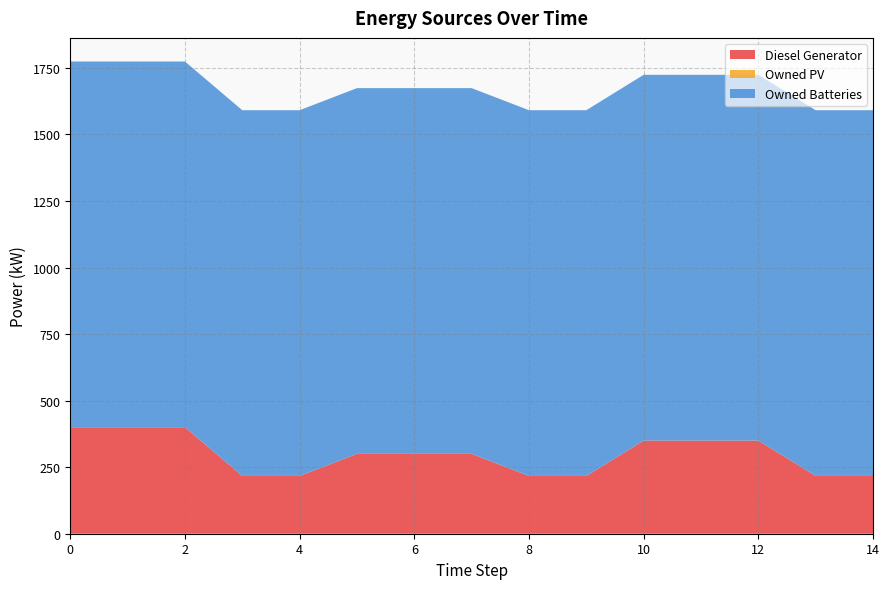

Reading left to right, extract all data points from this chart.

Diesel Generator: 0=400	1=400	2=400	3=217	4=217	5=300	6=300	7=300	8=217	9=217	10=350	11=350	12=350	13=217	14=217
Owned PV: 0=0	1=0	2=0	3=0	4=0	5=0	6=0	7=0	8=0	9=0	10=0	11=0	12=0	13=0	14=0
Owned Batteries: 0=1374	1=1374	2=1374	3=1374	4=1374	5=1374	6=1374	7=1374	8=1374	9=1374	10=1374	11=1374	12=1374	13=1374	14=1374